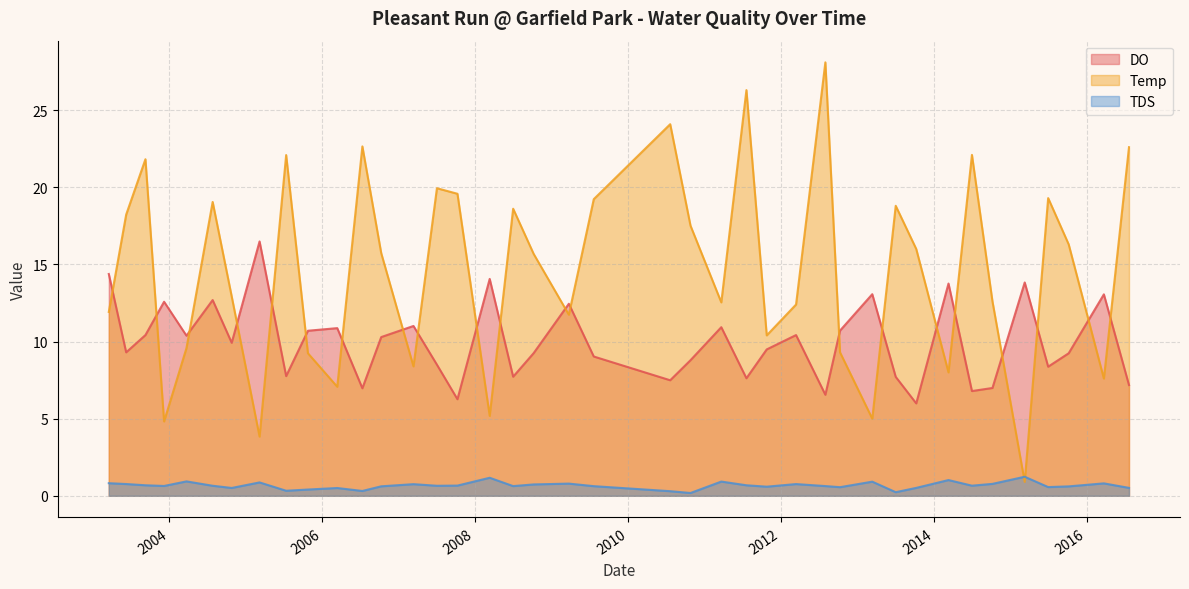

The DO series shows 9.2 at 2008-10-07. True or false?

True